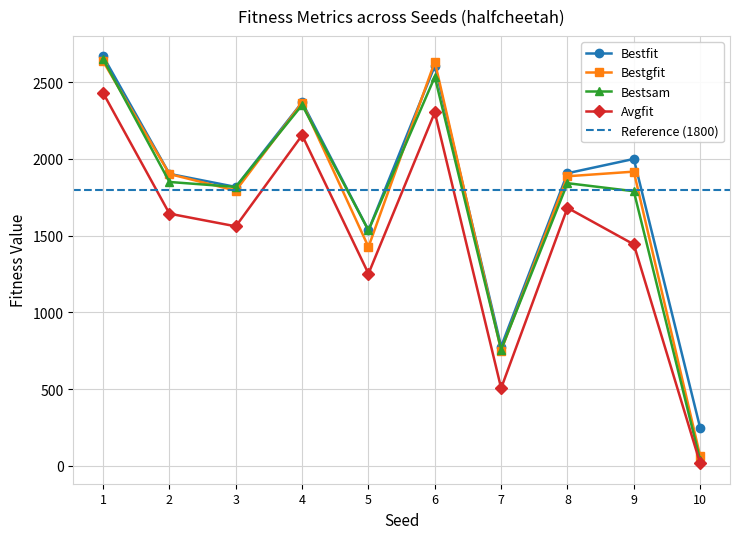

How many data points in Bestgfit are less than 1900?

5